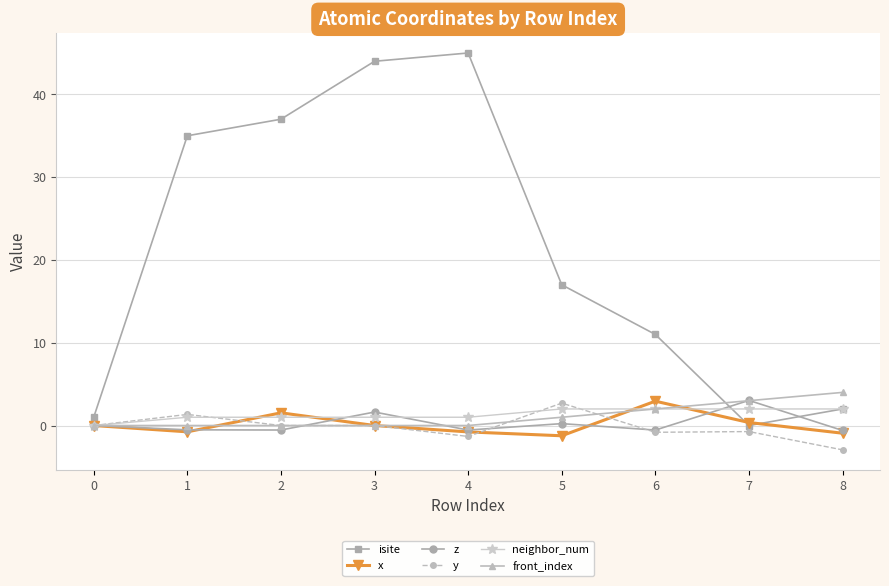

What is the maximum value shown in the chart?

45.0